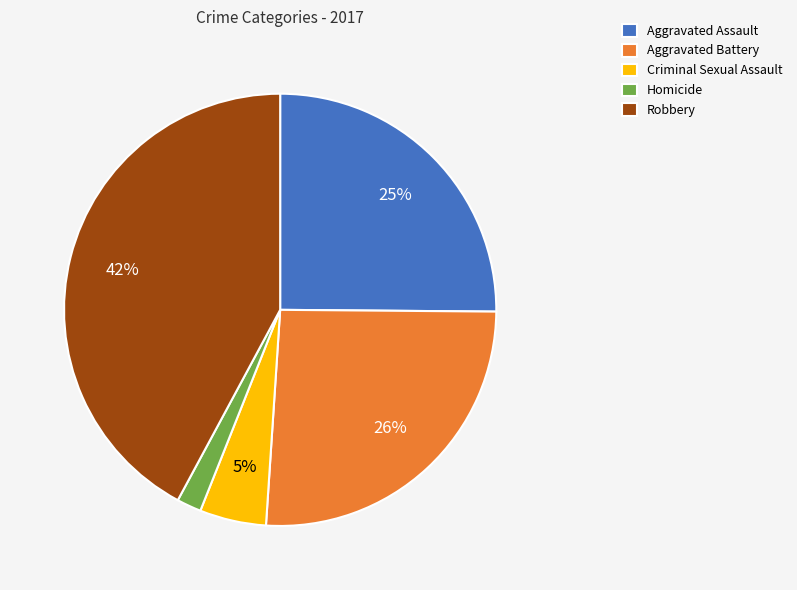

Is it true that Aggravated Battery is 26% of the pie?

True